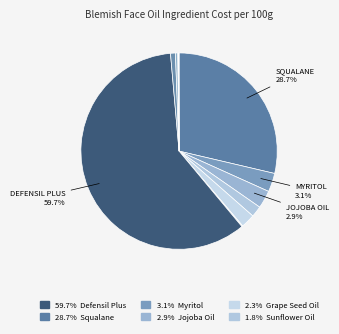

Does any single category account for the majority?

Yes